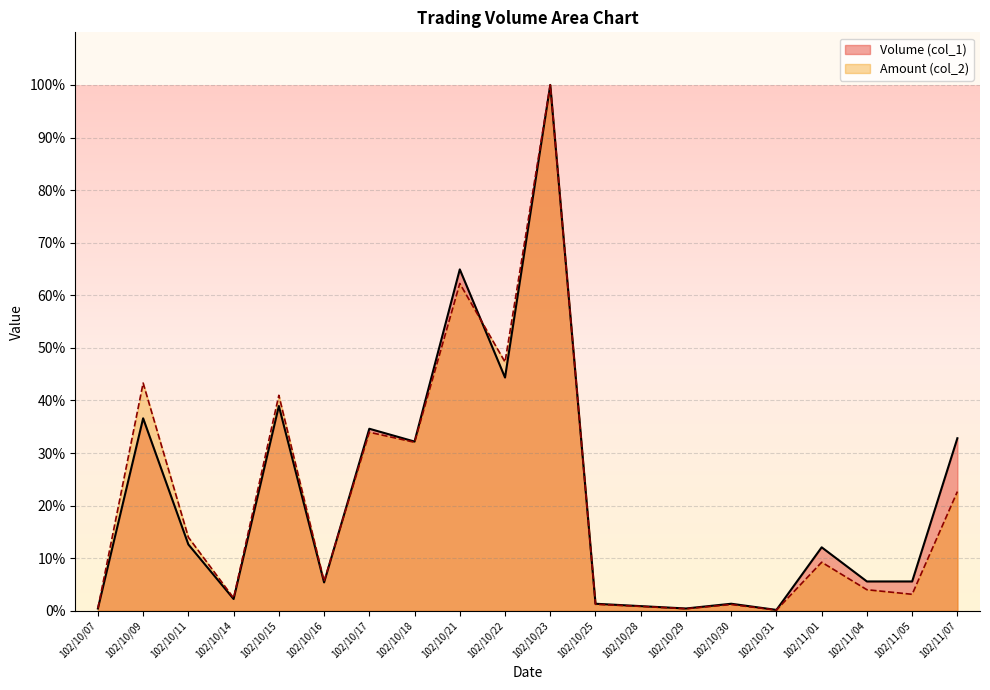

Which series has the largest range (max minus min)?

Amount (col_2)